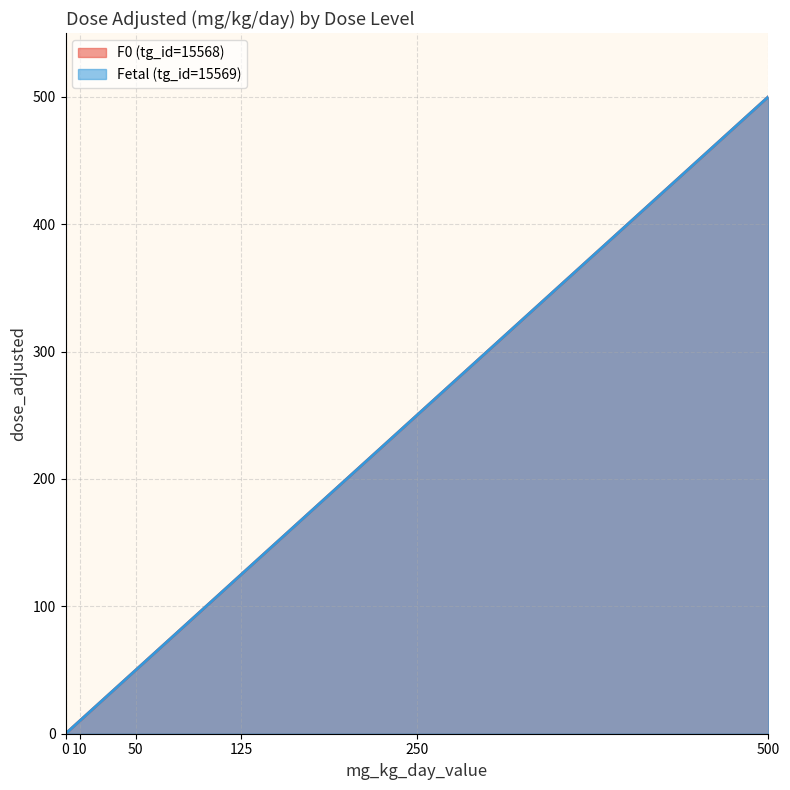

Which series has the largest range (max minus min)?

F0 (tg_id=15568) line